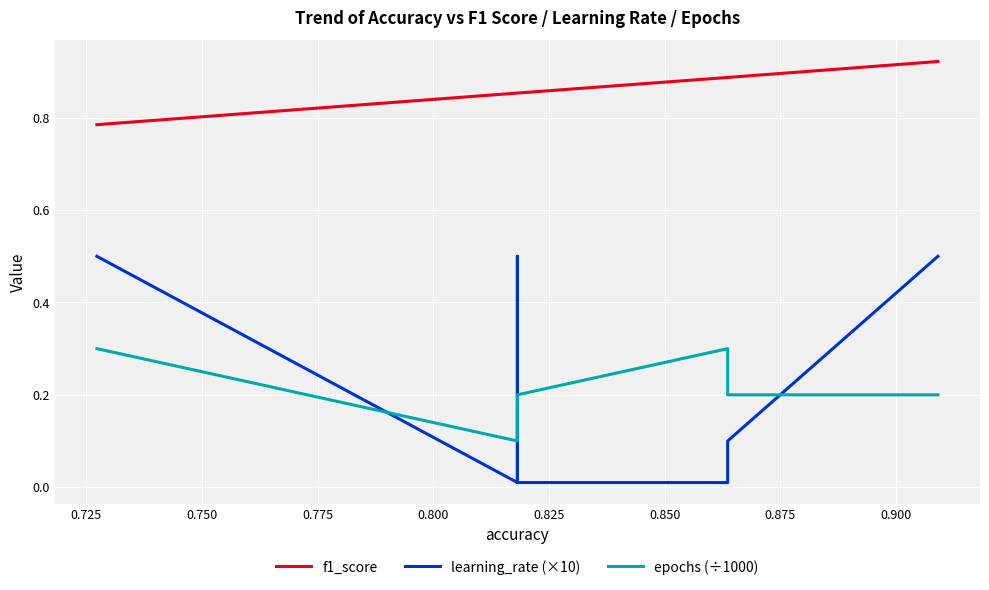

At how many categories does at least one series exceed 0?

8